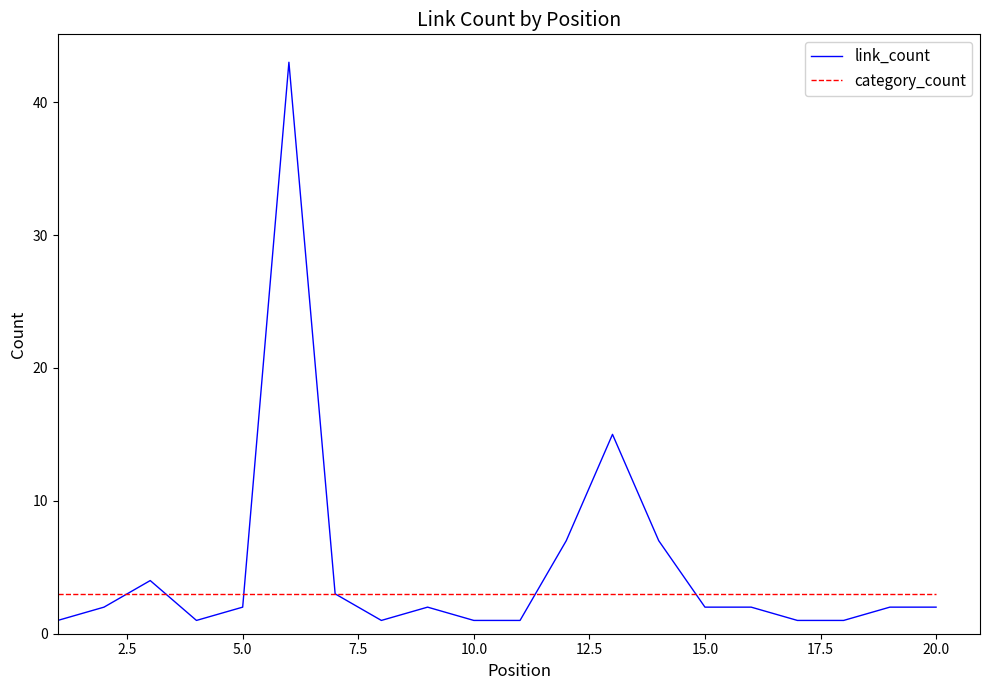

How many lines are shown in the chart?

2